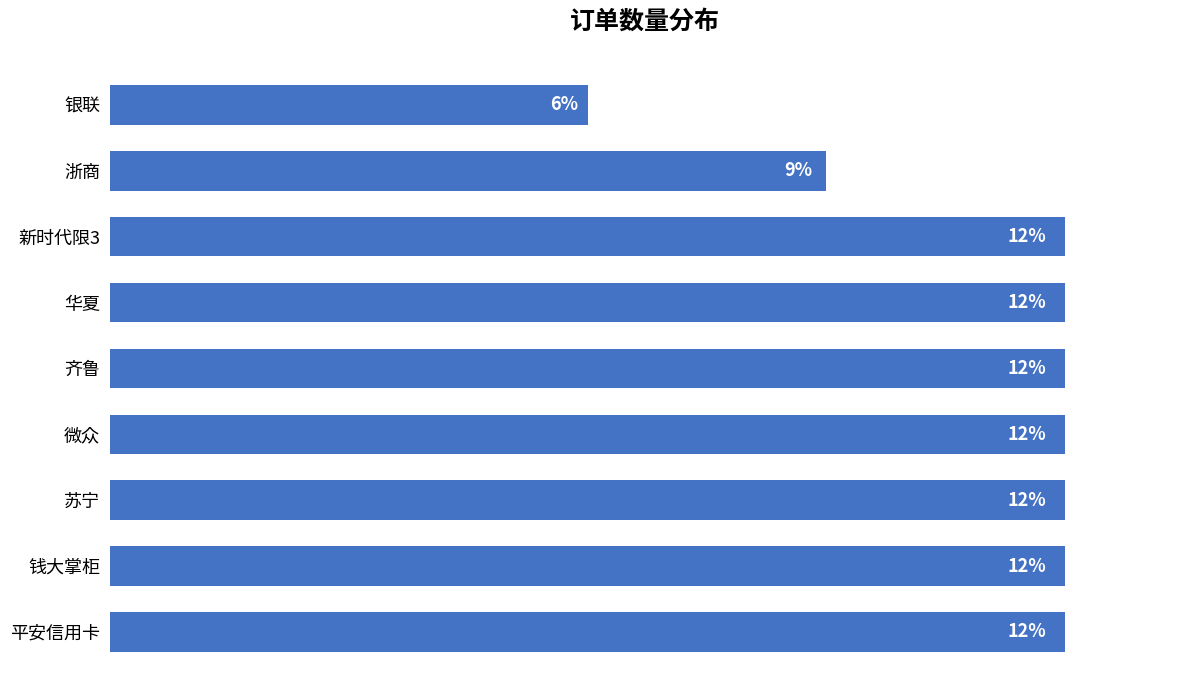

Does the chart contain any negative values?

No